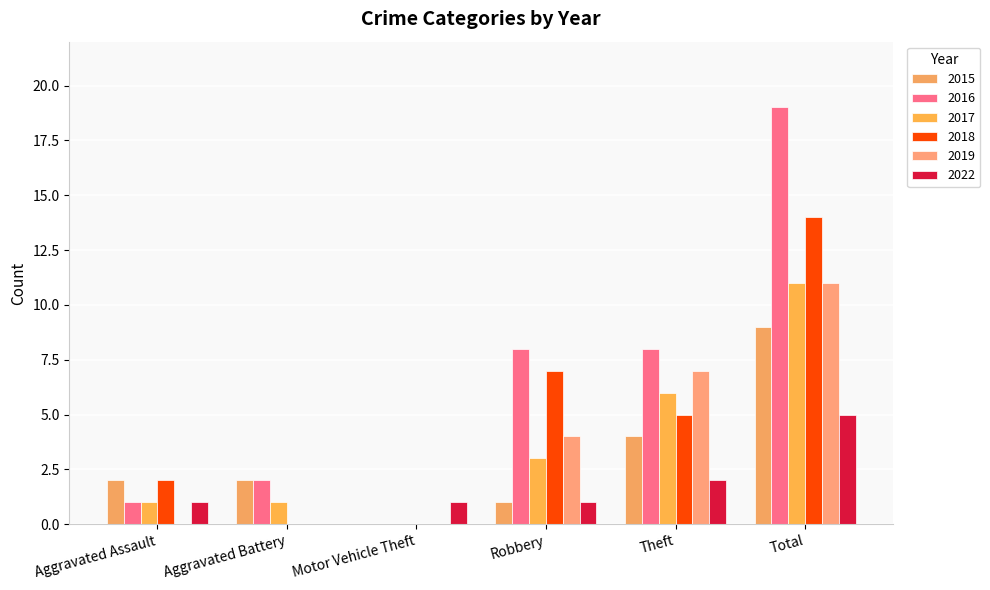

At which category is the sum across all series the highest?

Total